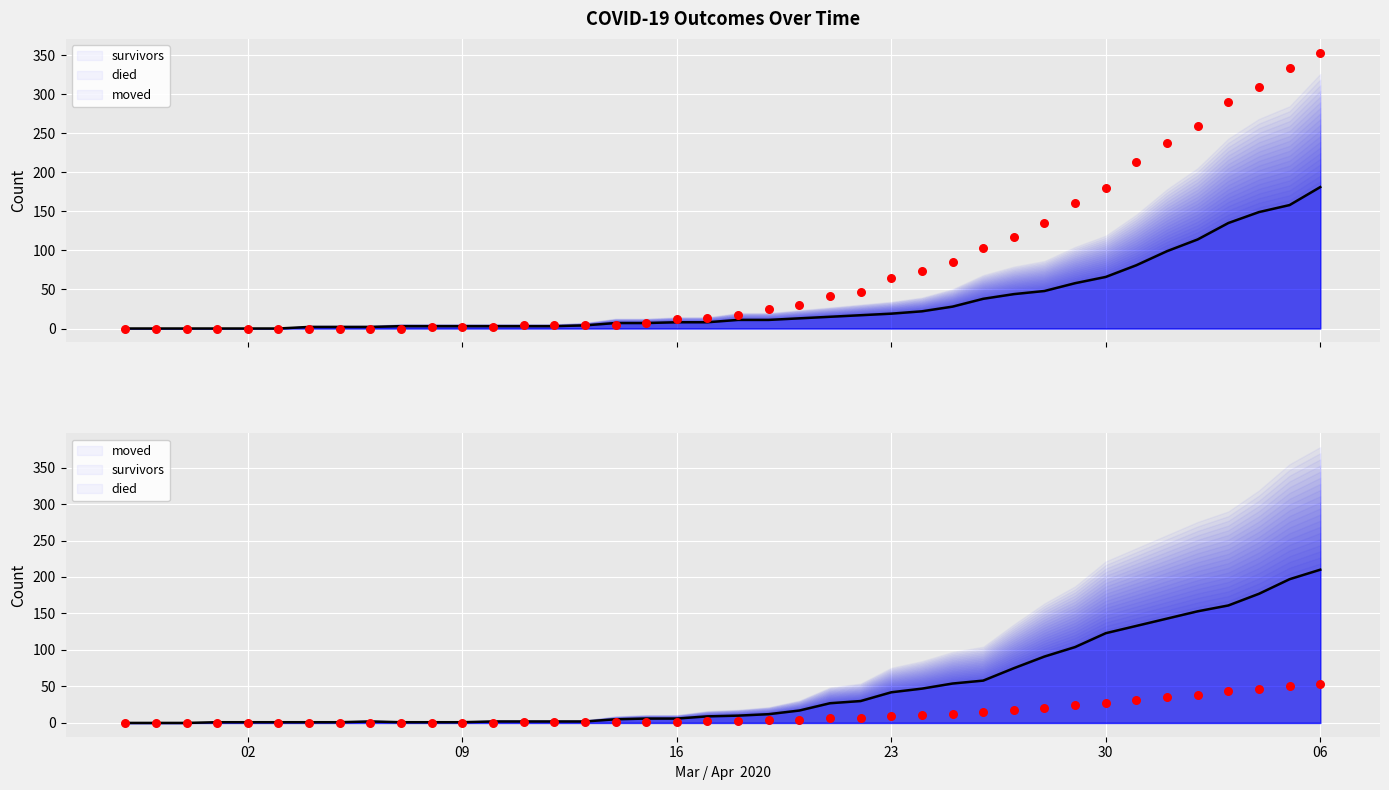

At how many categories does at least one series exceed 244?

5